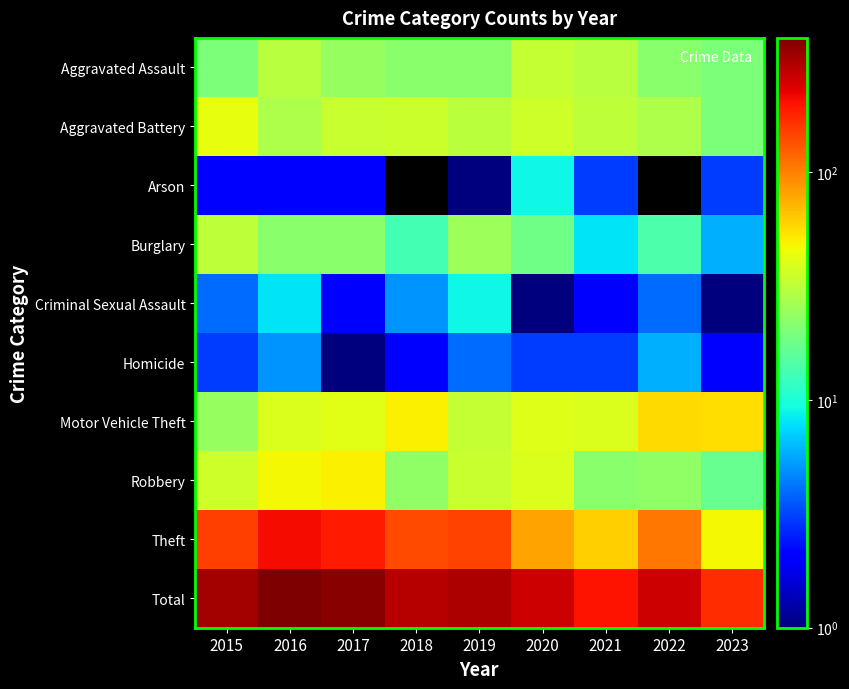

True or false: Arson has a value of 3.1 at 2015.

False